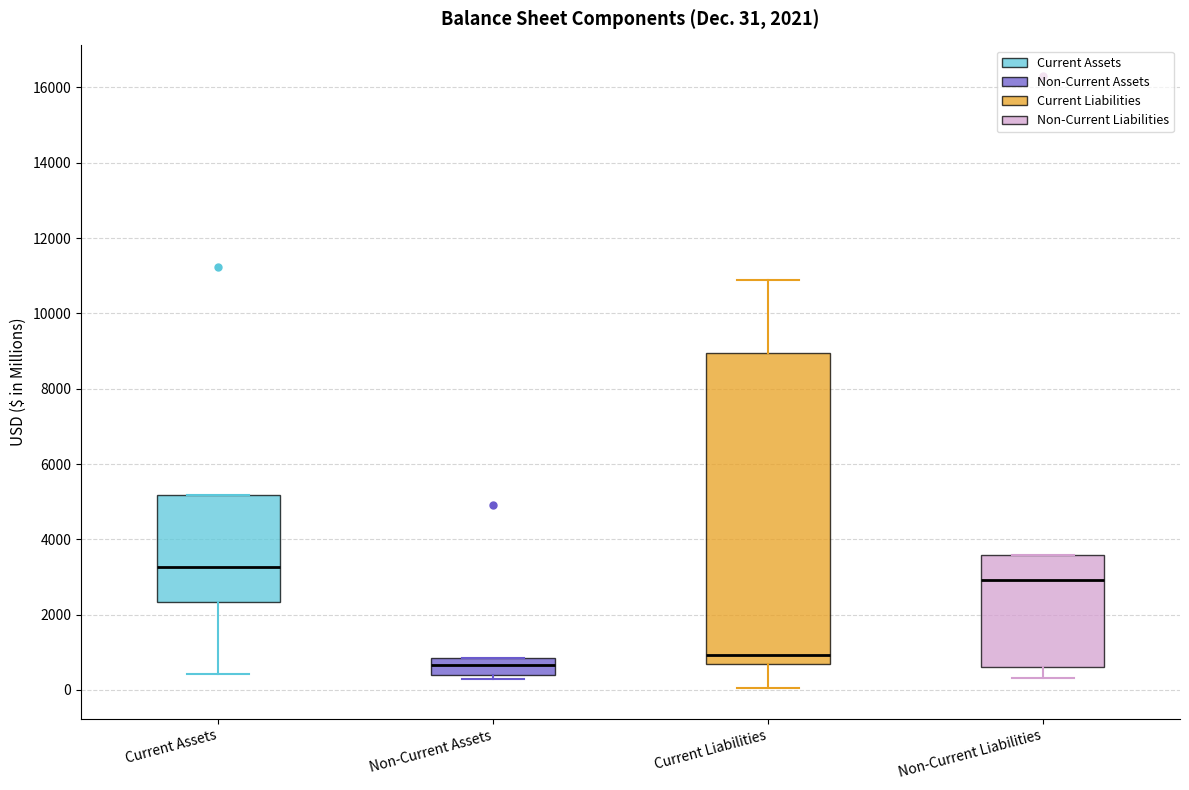

Which box has the highest median line?

Current Assets